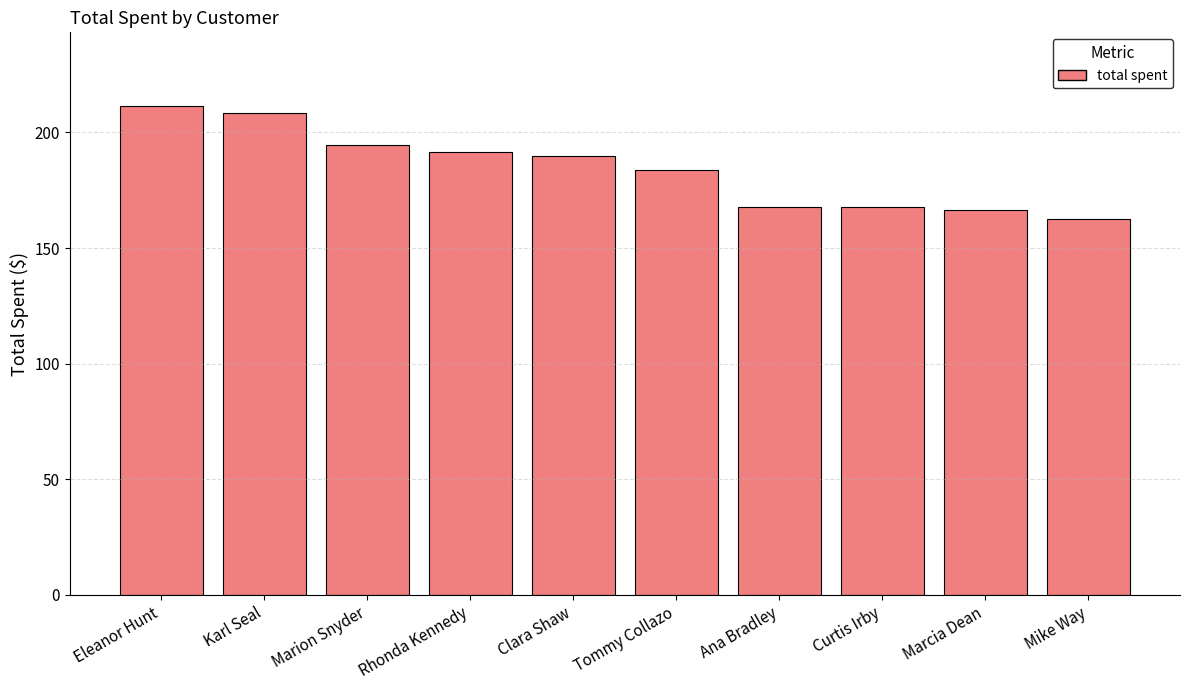

What value does the data have at Marcia Dean?

166.6